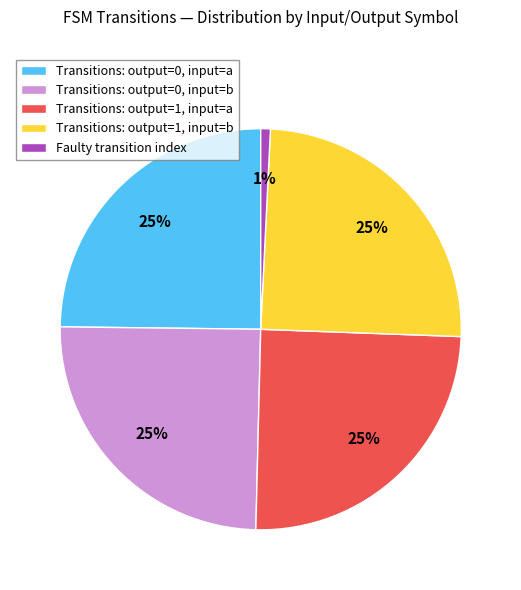

Is Faulty transition index the majority of the pie?

No